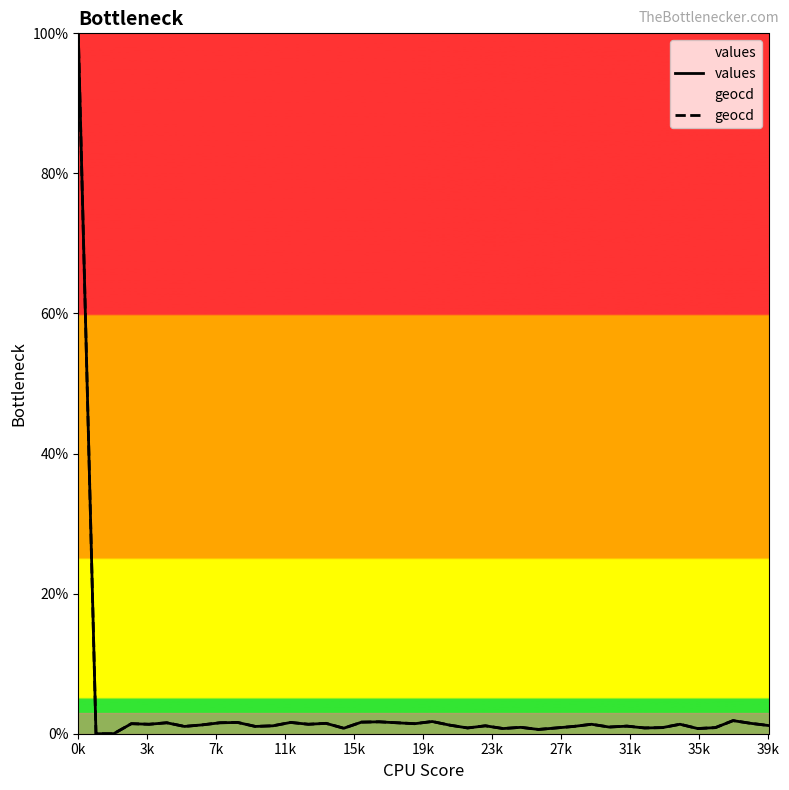

The value of geocd at 29 is 0.5. True or false?

False